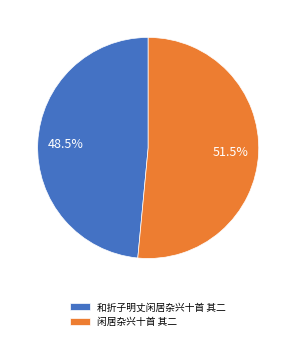

Is the sum of 闲居杂兴十首 其二 and 和折子明丈闲居杂兴十首 其二 greater than half?

Yes